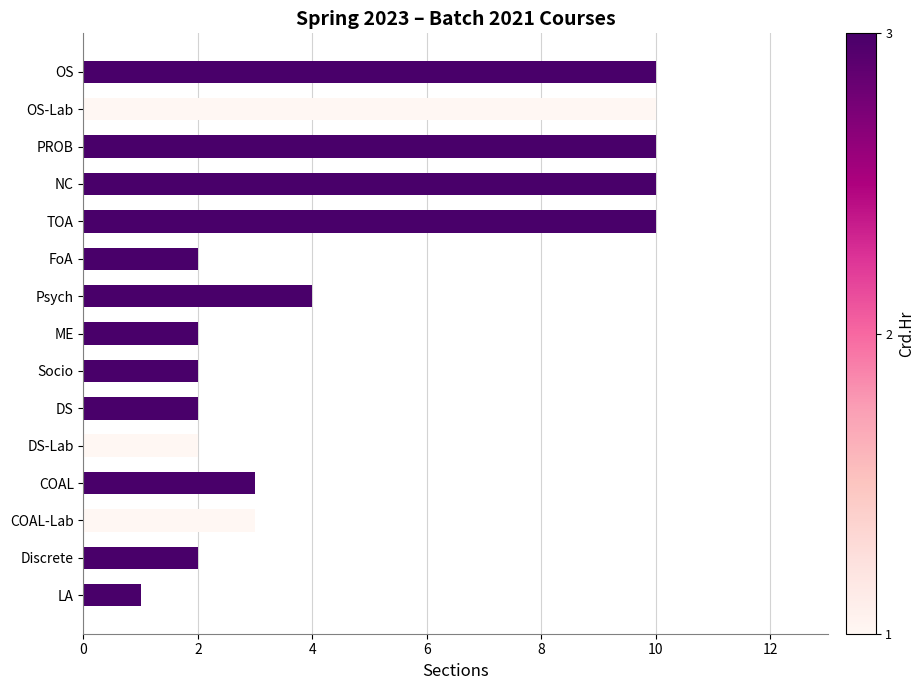

Count the number of categories in the chart.

15